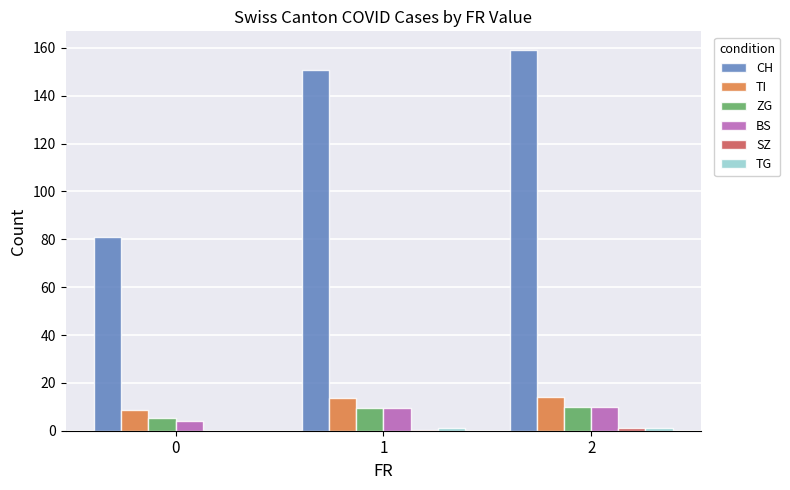

What value does the BS series have at 2?

10.0